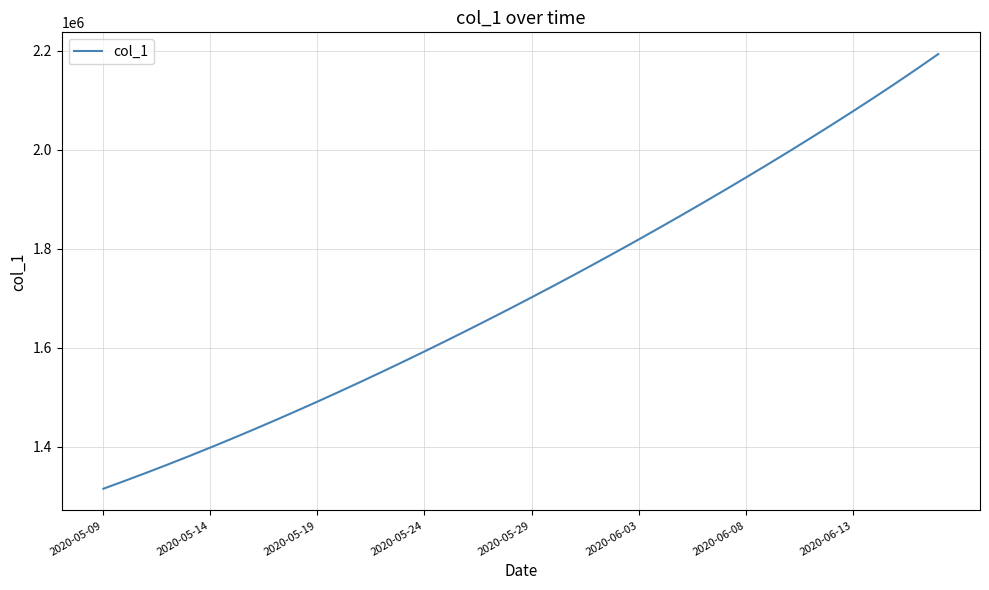

What is the average value?

1712117.8